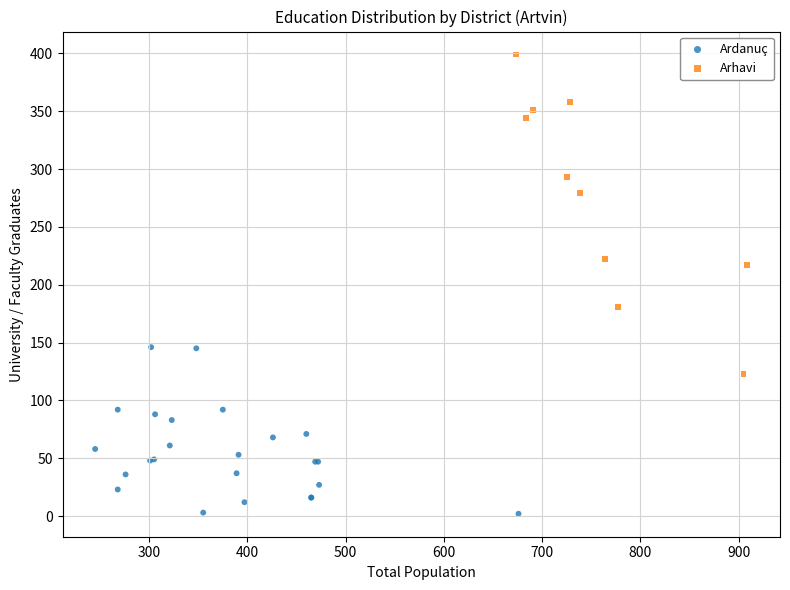

Which series reaches the minimum Y coordinate?

Ardanuç